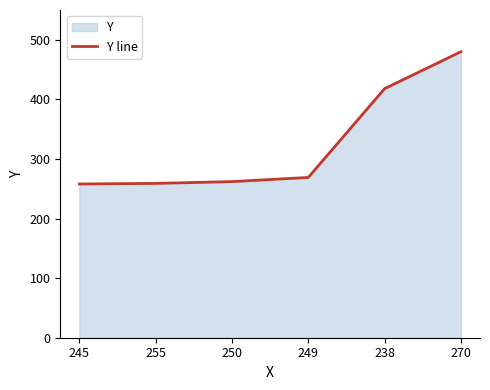

Between 270 and 238, which is larger?

270